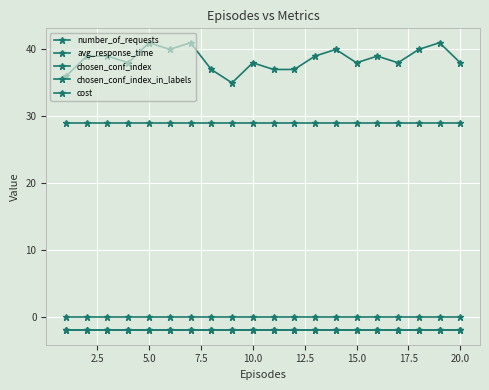

What is the smallest value displayed?

-2